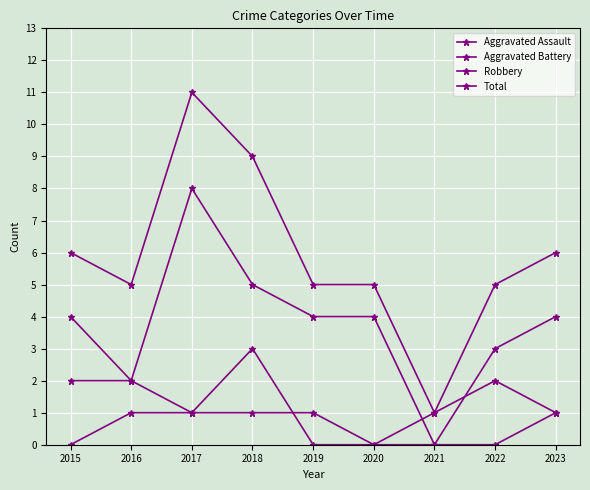

How many categories are shown in the chart?

9